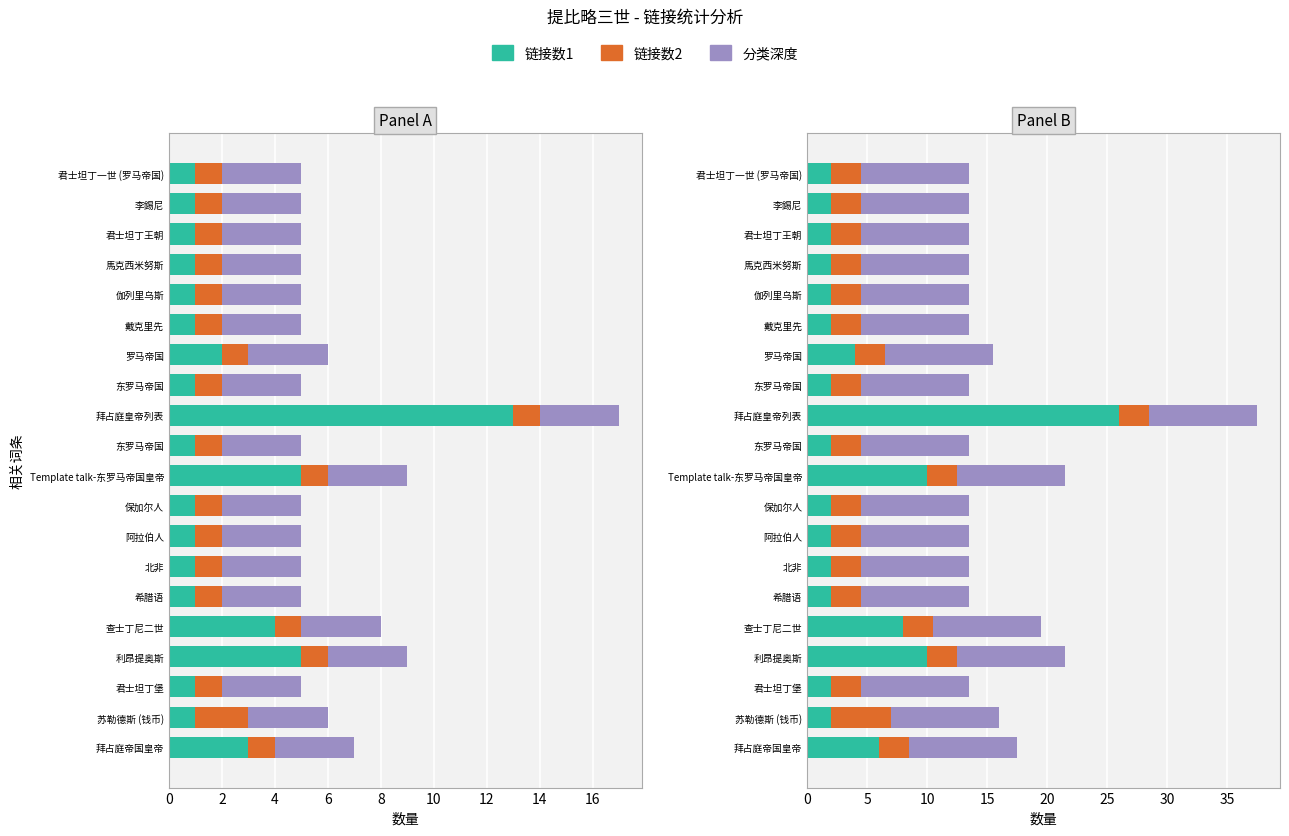

Between 2 and 10, which series saw the biggest shift?

链接数2